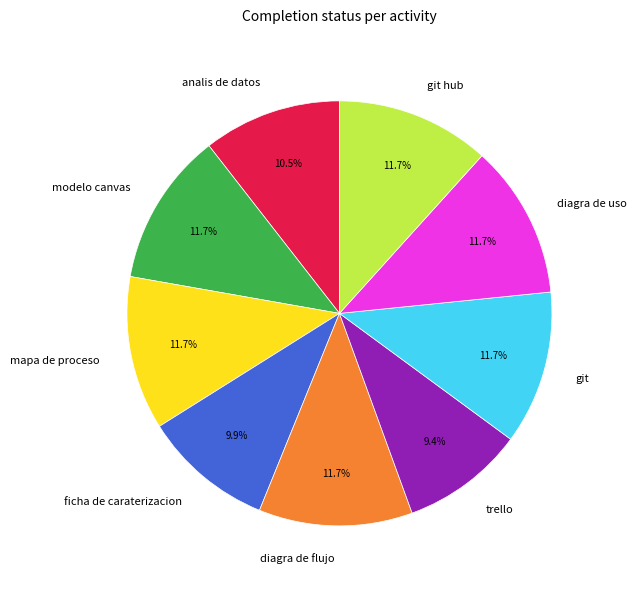

To the nearest percent, what is the combined percentage of analis de datos and diagra de flujo?

22%